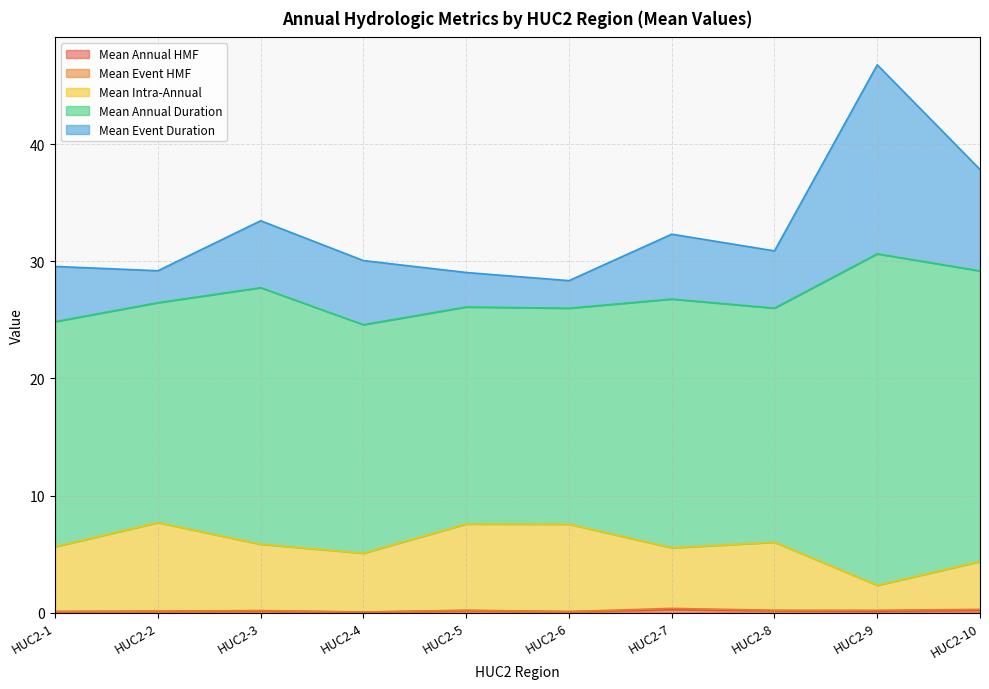

At which category is the sum across all series the highest?

HUC2-9